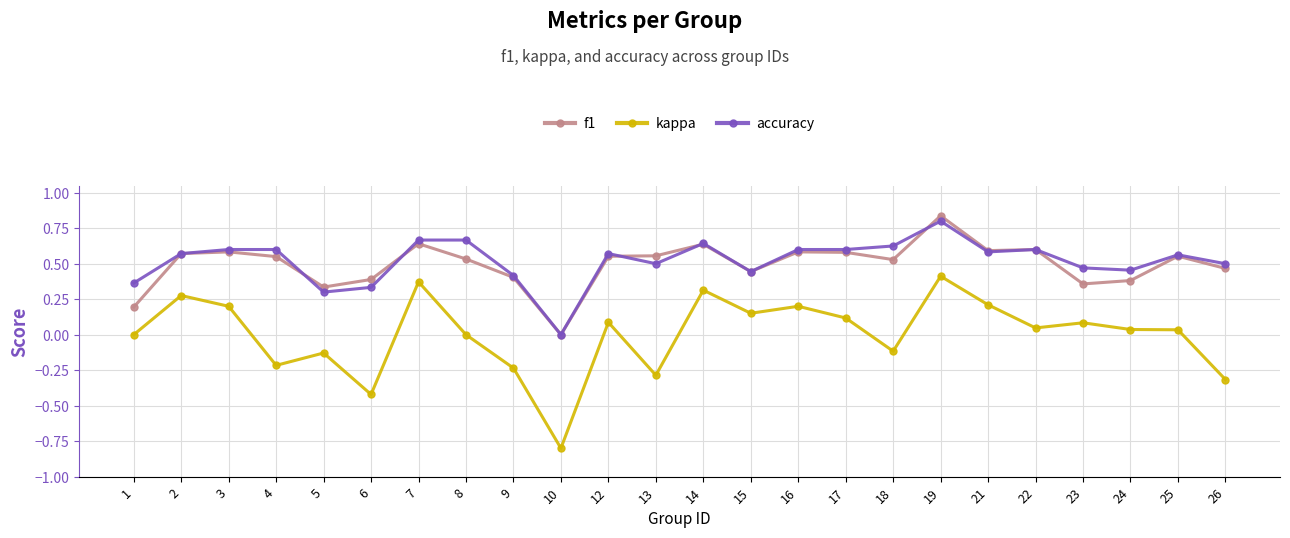

The value of f1 at 6 is 0.4. True or false?

True